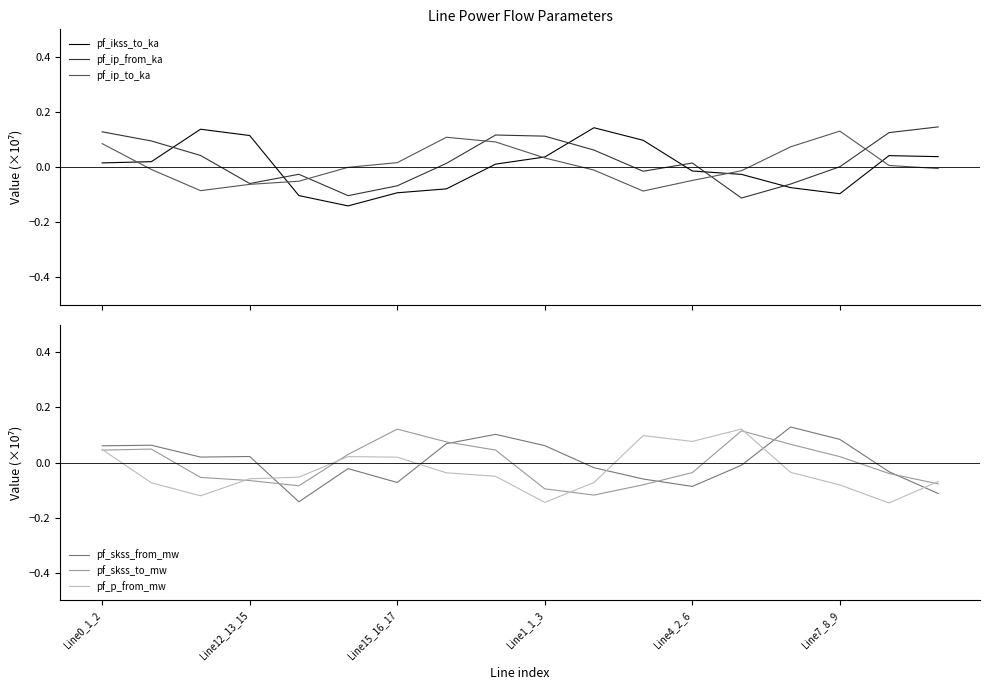

Rank the series at 10 from lowest to highest value.

pf_skss_to_mw, pf_p_from_mw, pf_skss_from_mw, pf_ip_to_ka, pf_ip_from_ka, pf_ikss_to_ka